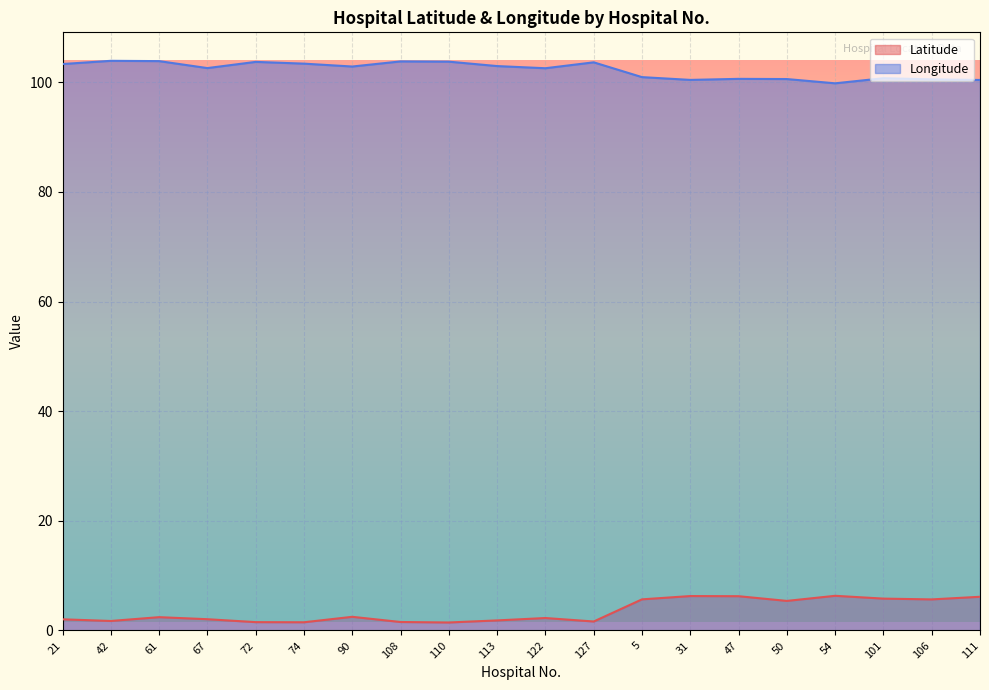

What is the total value across all series at 61?

106.3